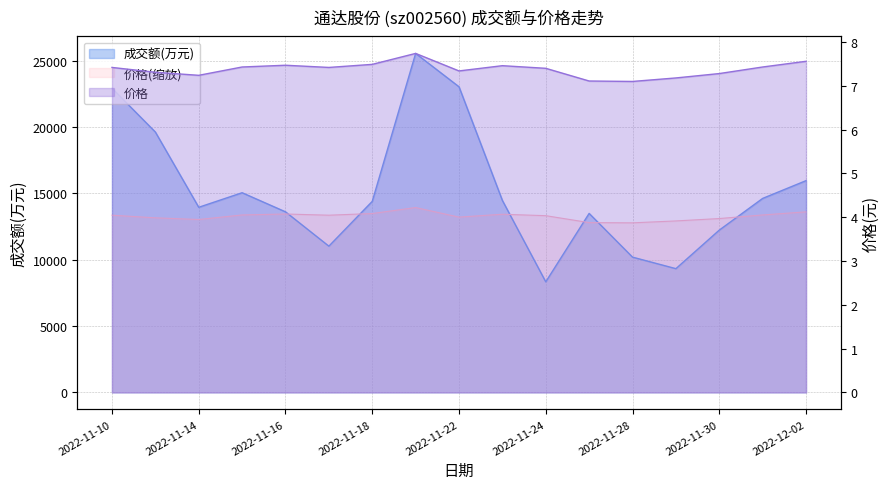

At which category does 成交额(万元) reach its first local peak?

2022-11-15